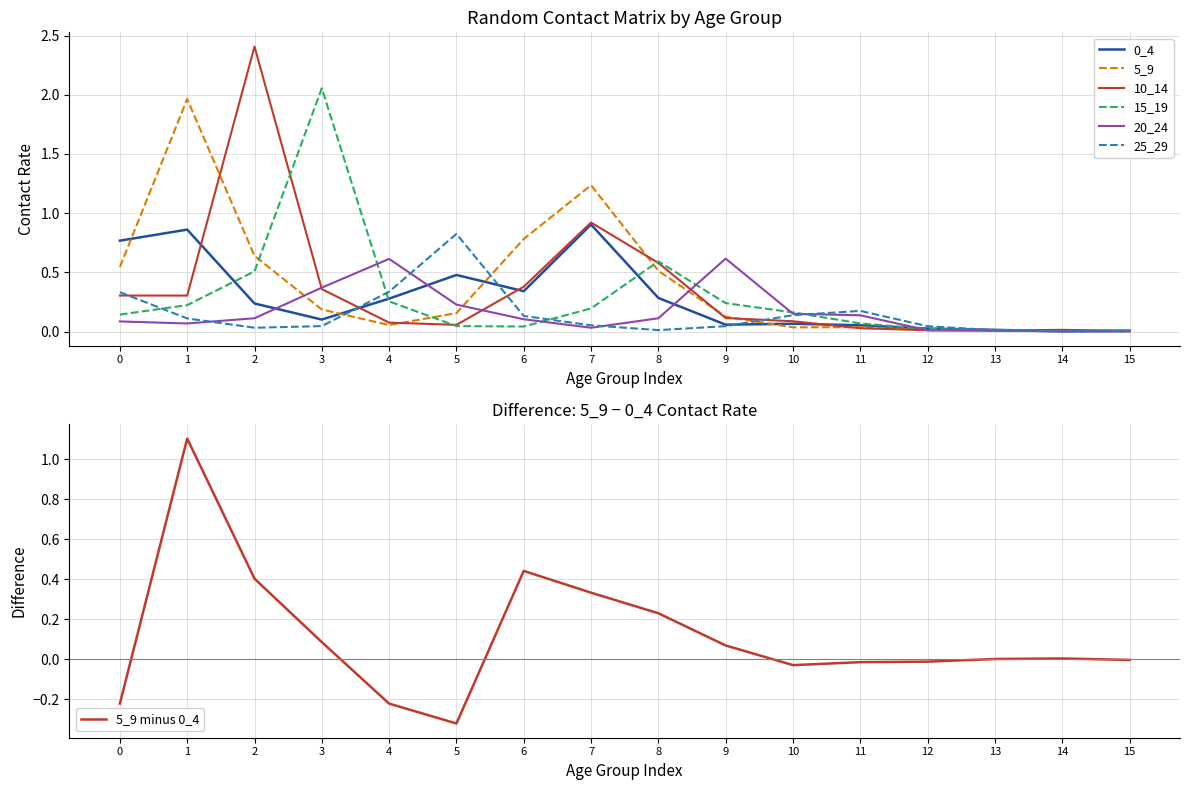

The 5_9 series shows 0.0 at 10. True or false?

True